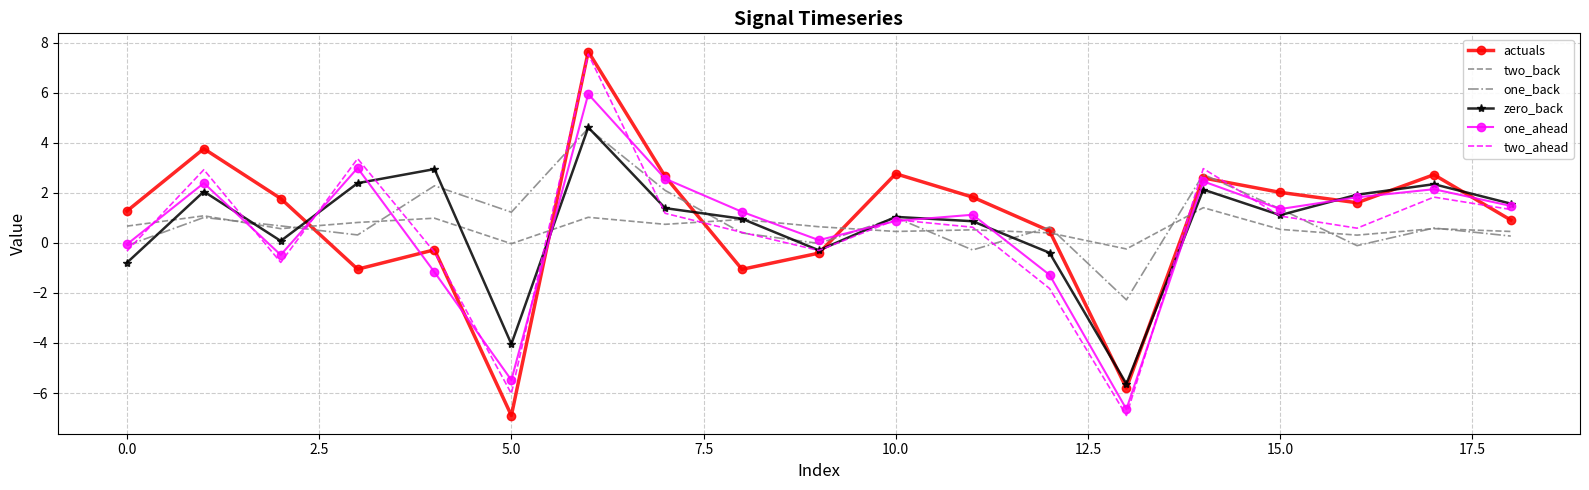

How many times do one_ahead and two_back cross each other?

9